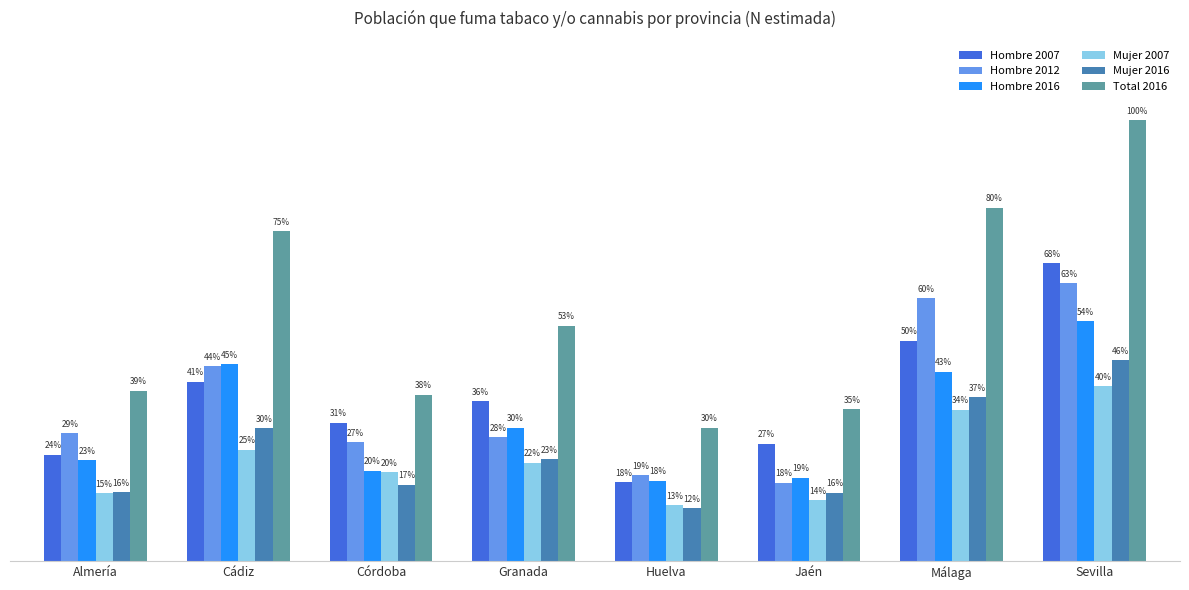

Are the bars horizontal?

No